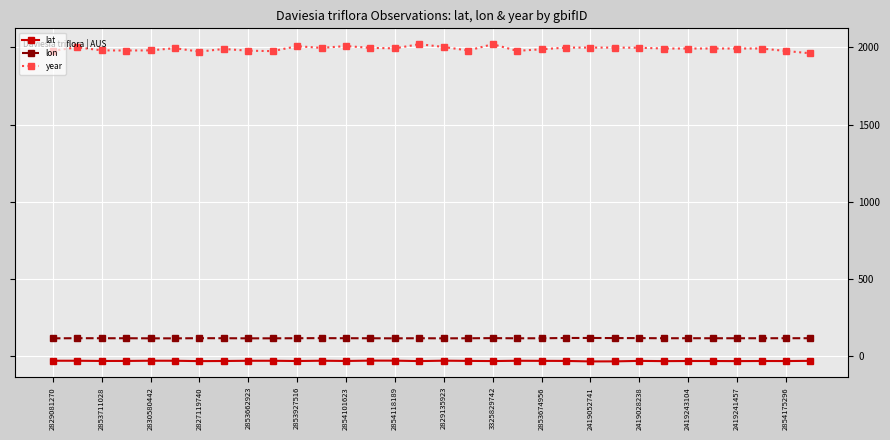

What is the value of the year point at the 27th from the left?

1993.0